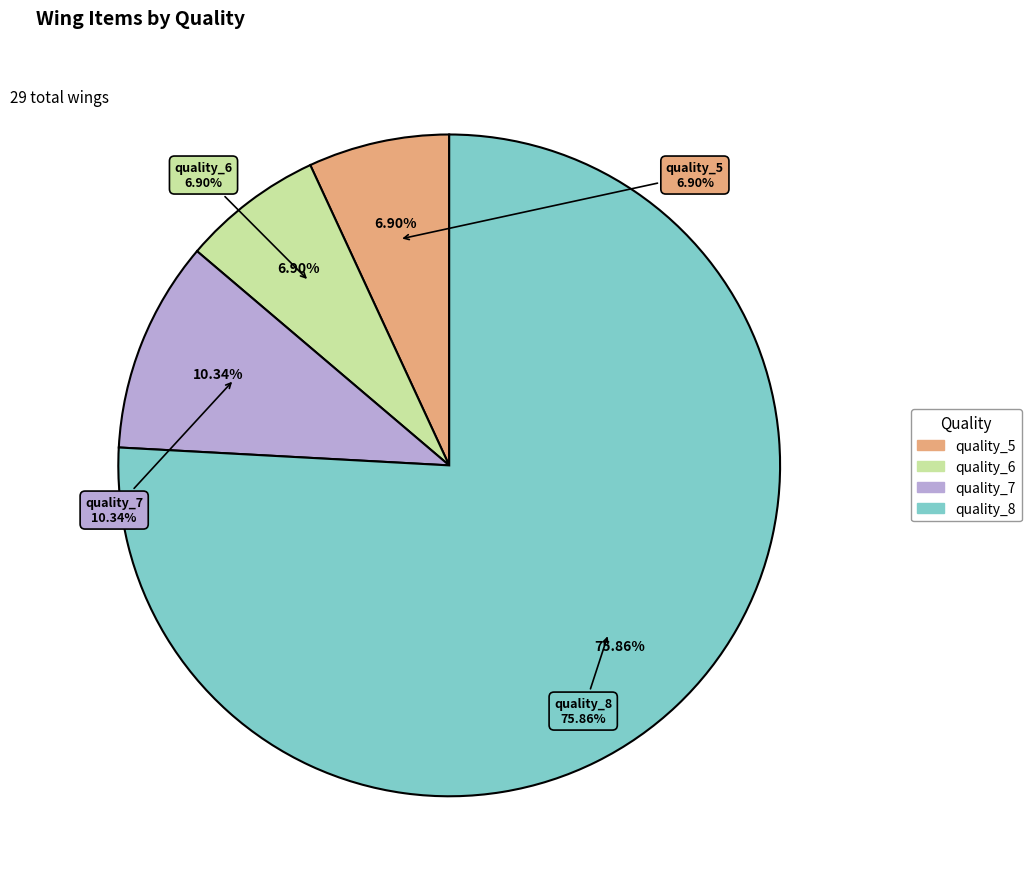

True or false: quality_8 accounts for 76% of the total.

True